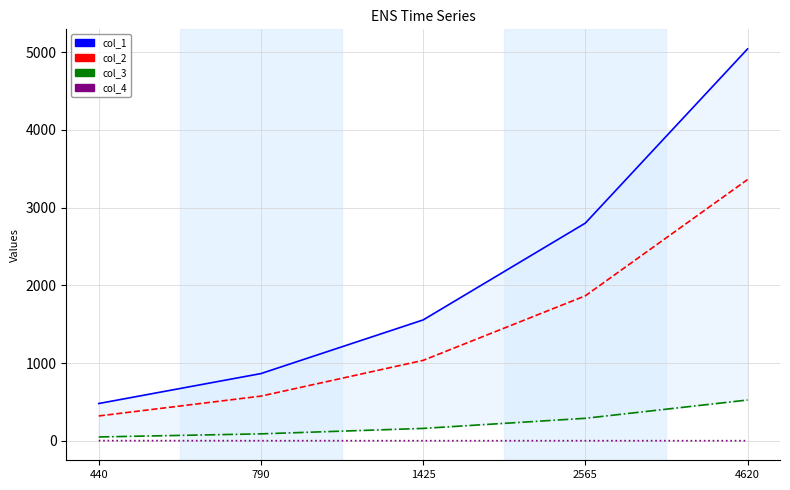

The value of col_3 at 4620 is 240. True or false?

False